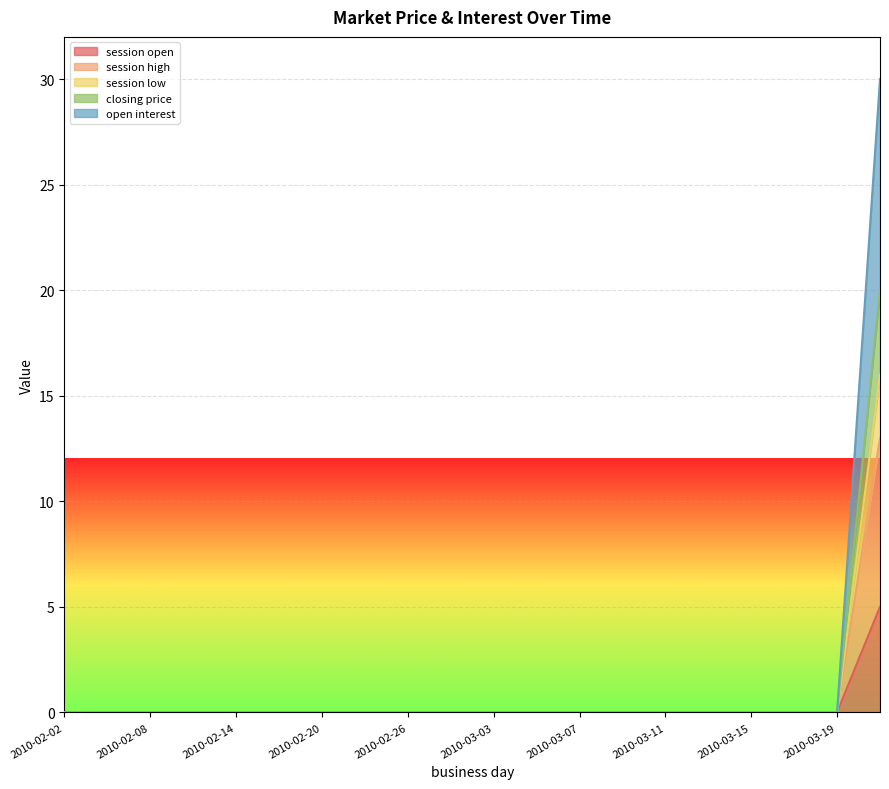

At how many categories does at least one series exceed 11?

1